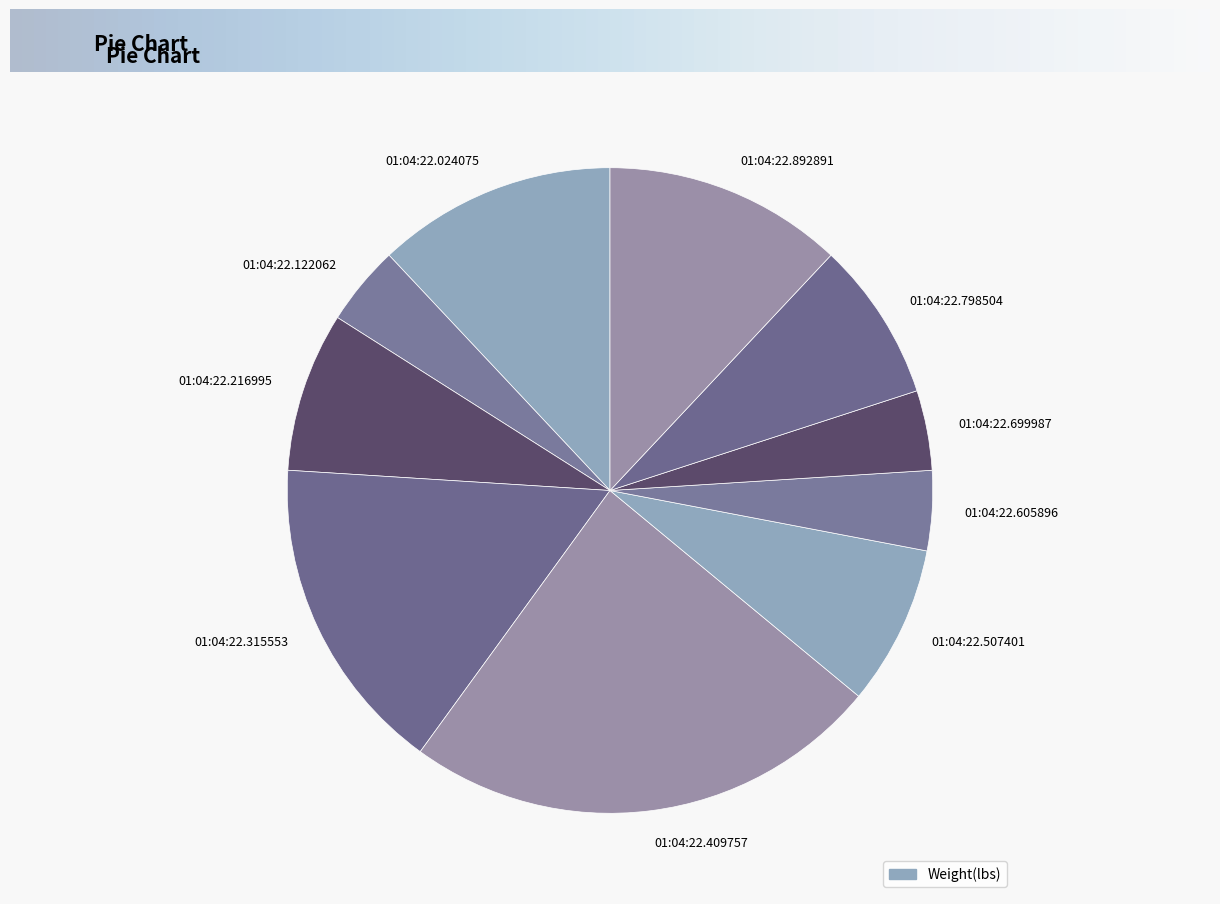

Which category has the biggest portion of the pie?

01:04:22.409757